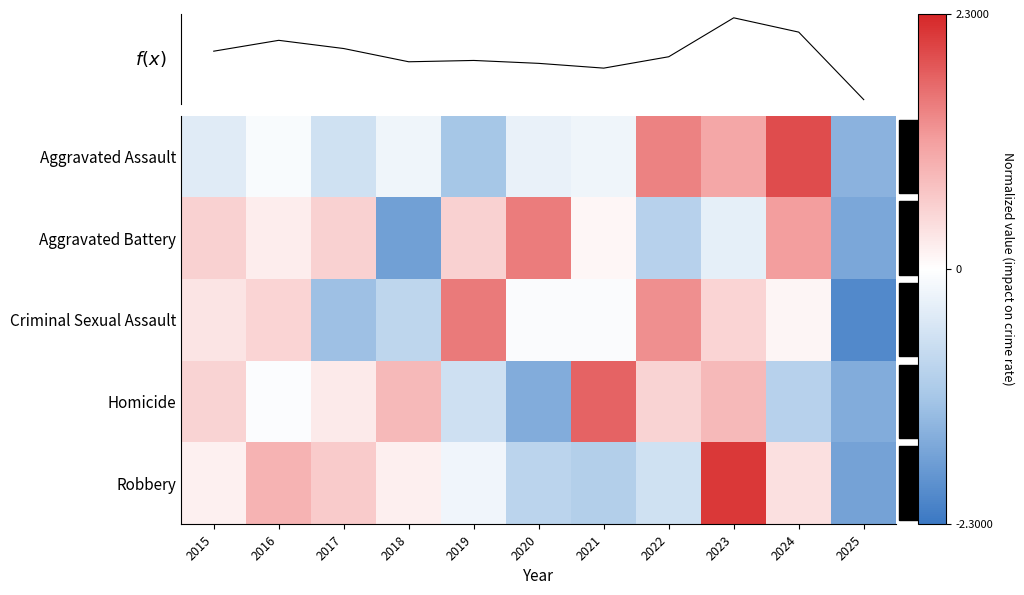

How many values in Robbery are below zero?

5